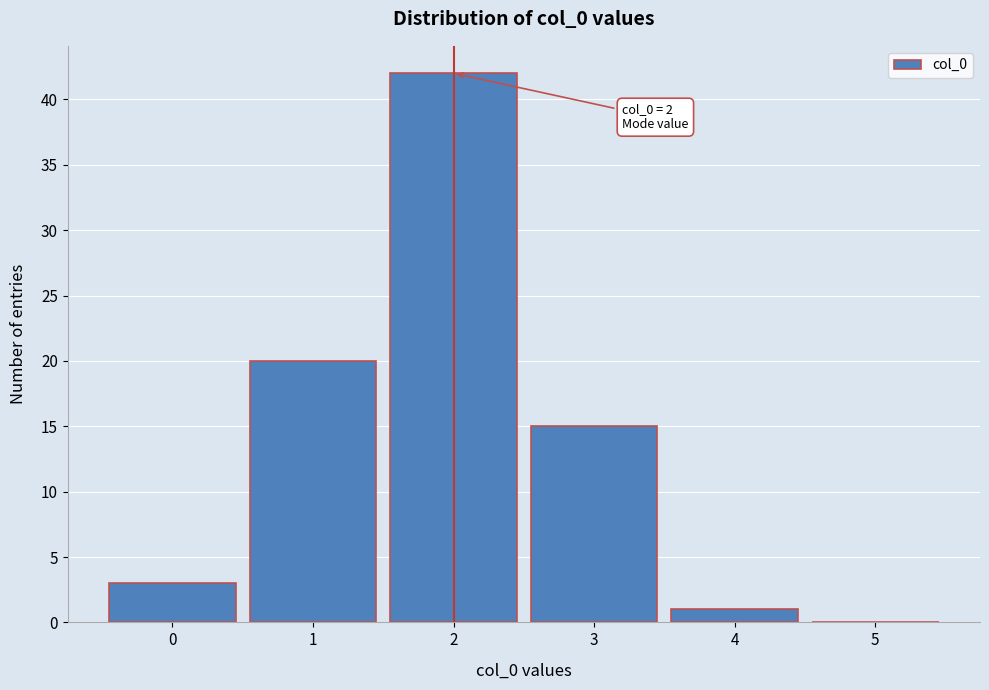

Over which range of the x-axis is the bar tallest?

1.5 to 2.5